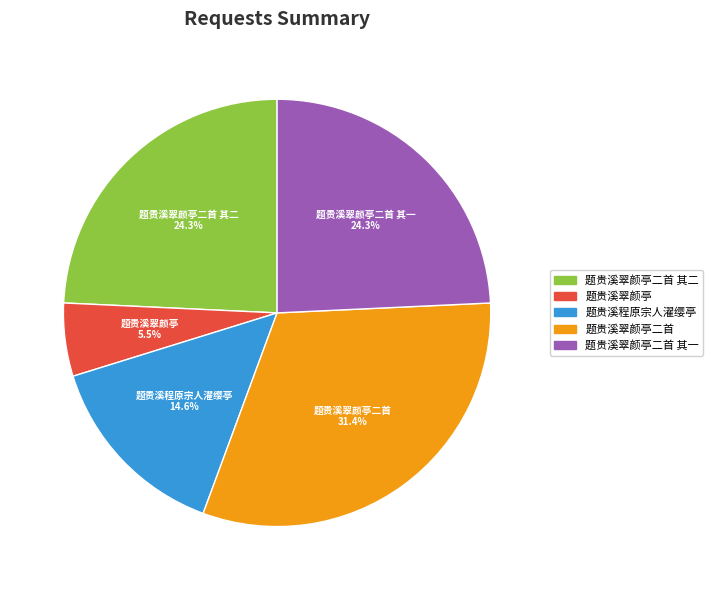

Is there any slice that represents more than half of the pie?

No